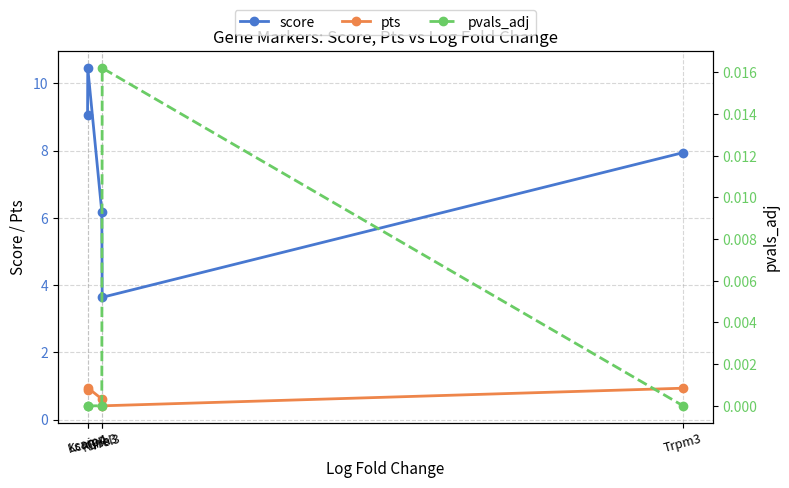

What is the greatest value displayed?

10.5